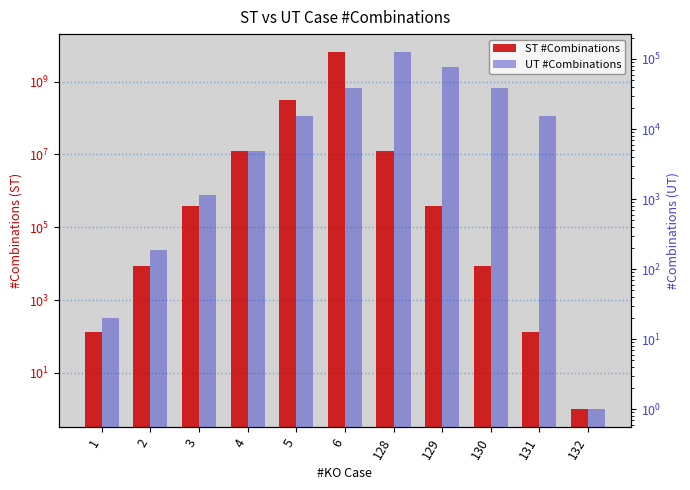

What is the maximum value for ST #Combinations?

6547258432